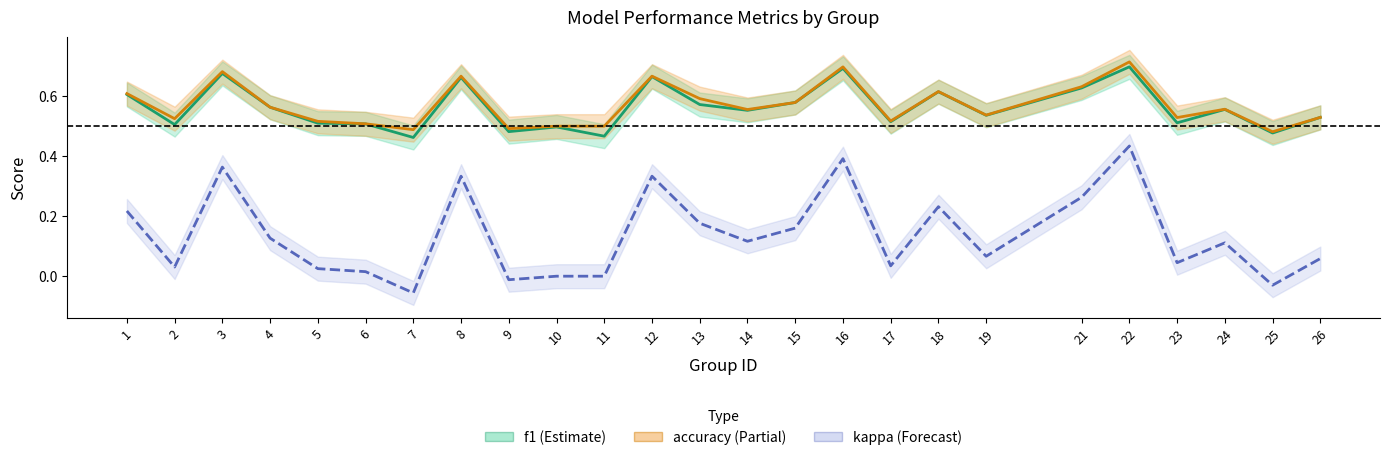

The accuracy series shows 0.6 at 14. True or false?

True